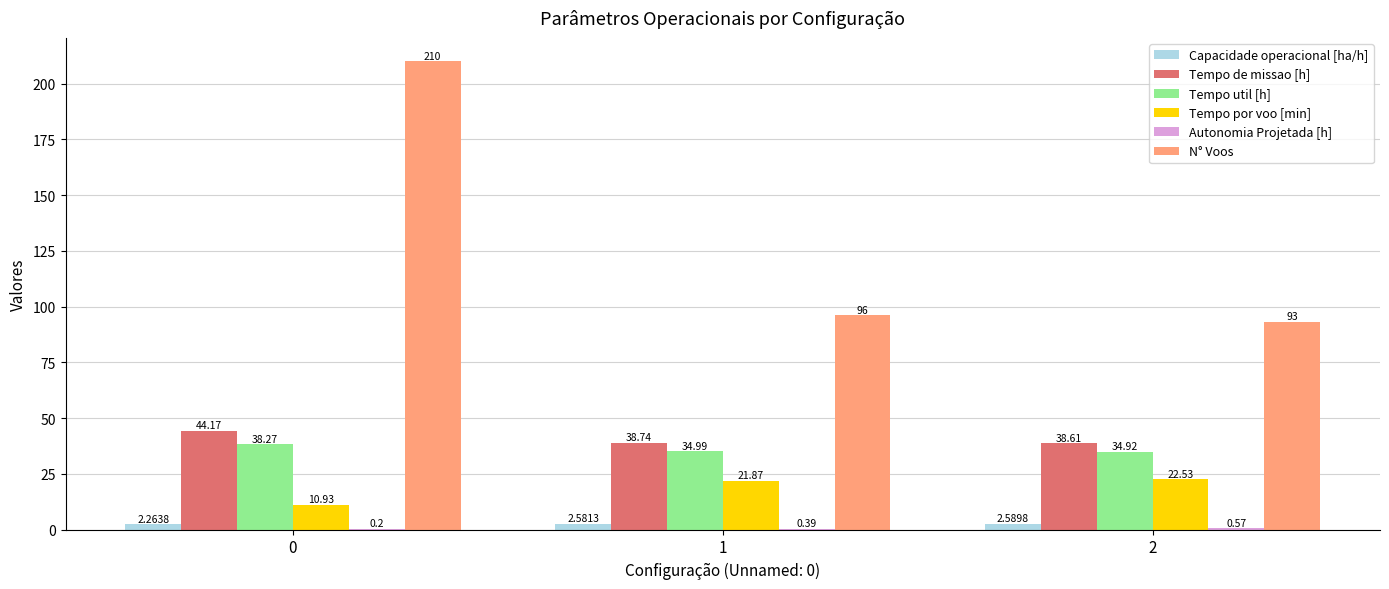

Which series has the largest total across all categories?

N° Voos